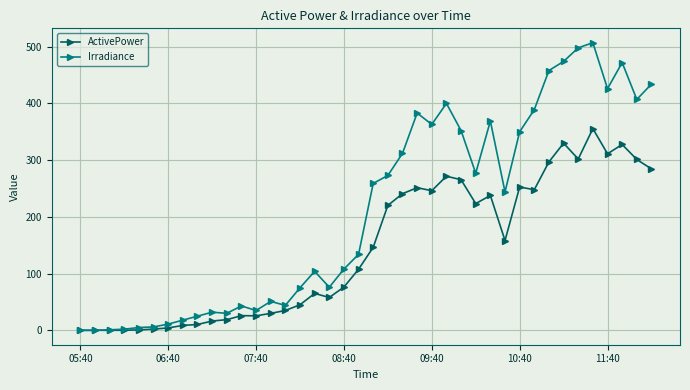

Rank the series by their maximum value, from highest to lowest.

Irradiance, ActivePower